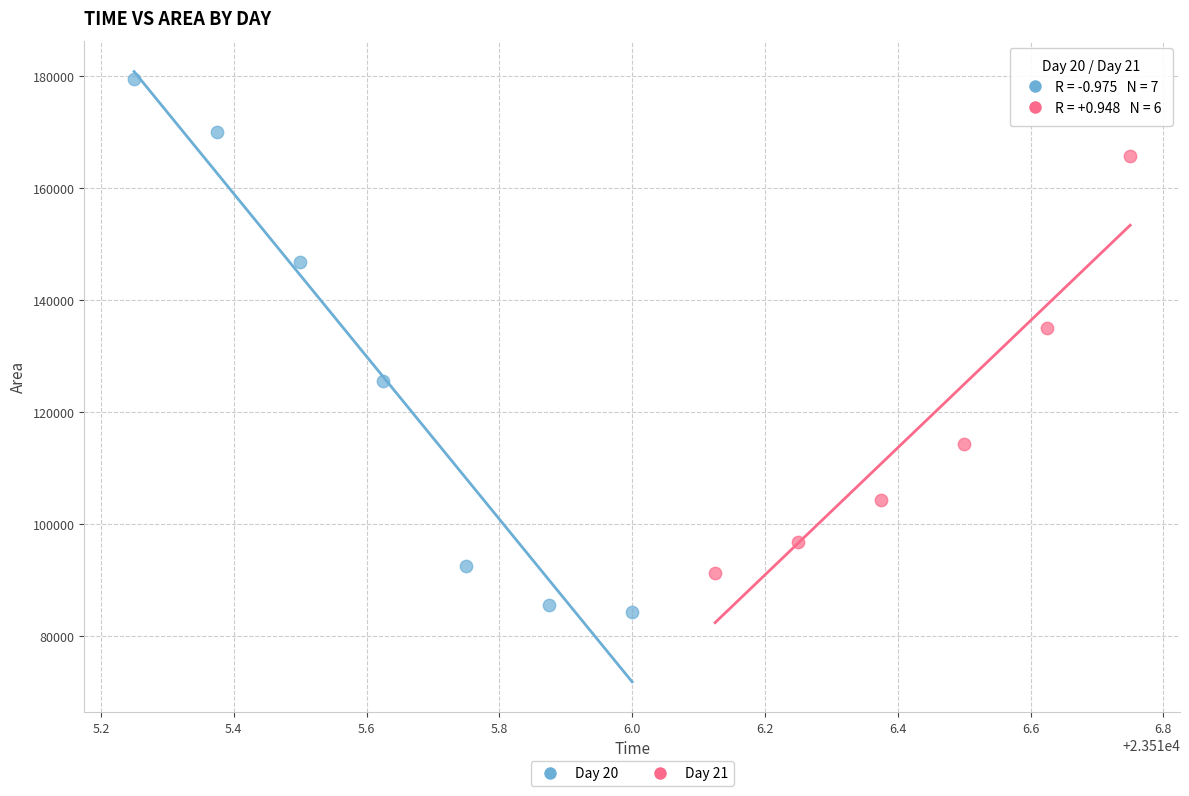

Which series has the largest Y range (max minus min)?

Day 20